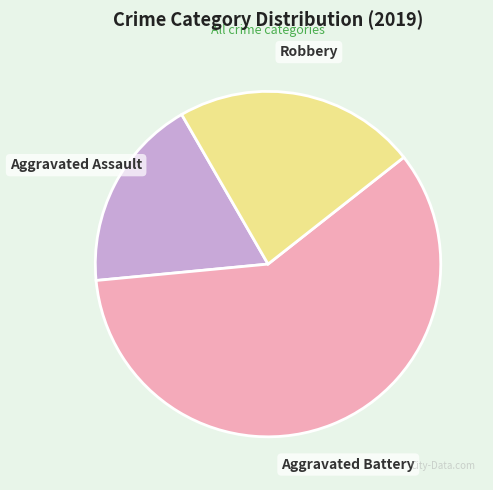

Which slice represents more than half of the pie?

Aggravated Battery